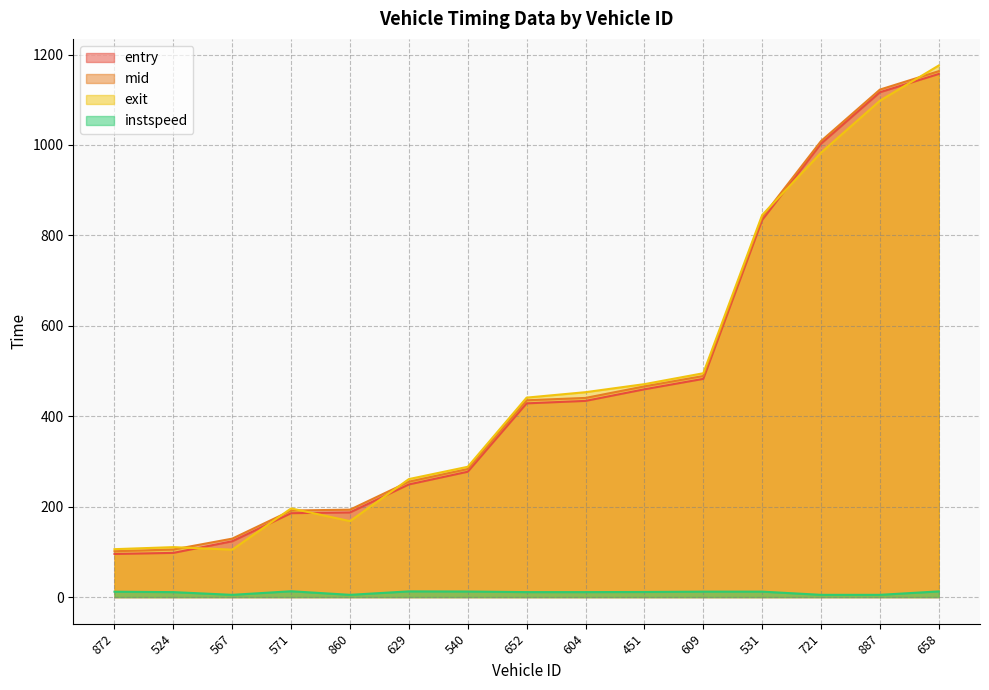

Which series has the widest spread of values?

exit